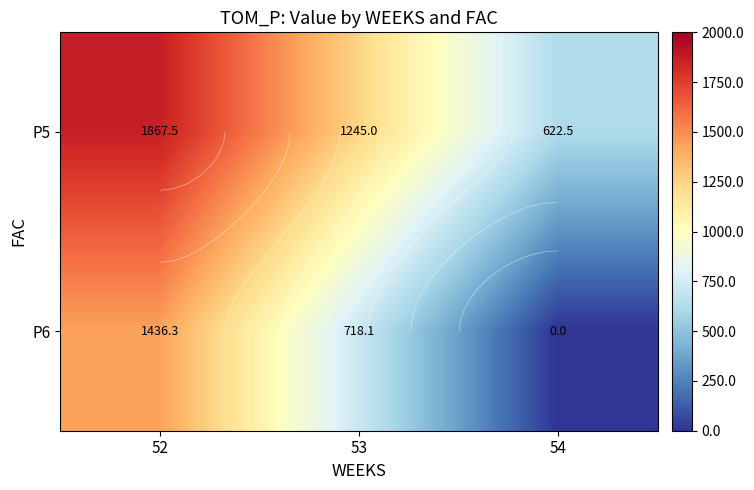

Which series has the largest range (max minus min)?

P6